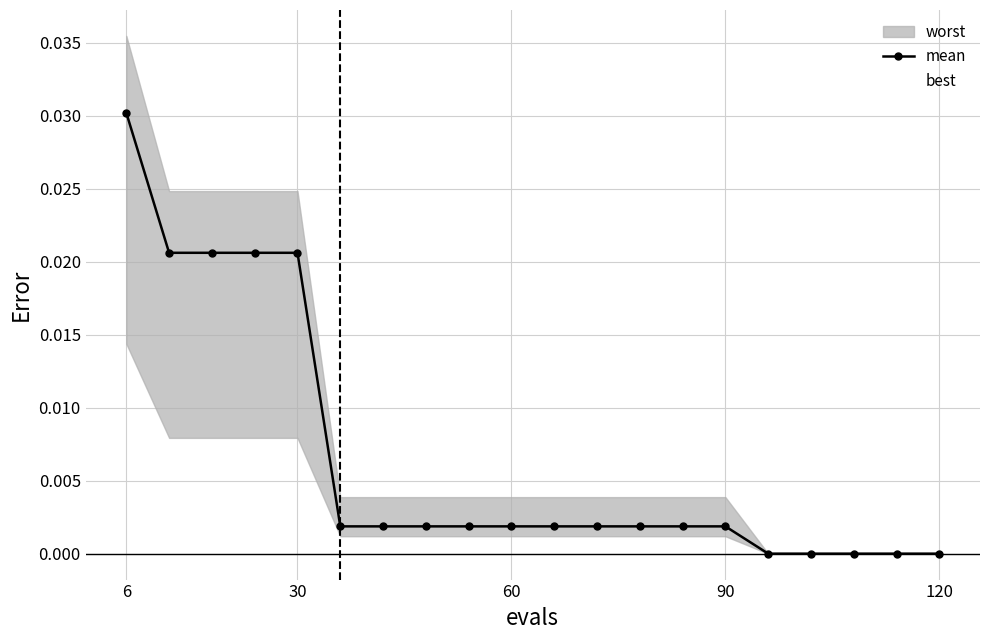

The value of mean at 120 is 0.0. True or false?

True